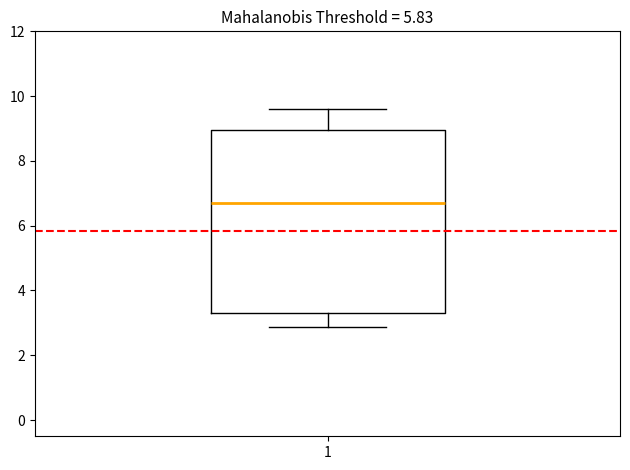

Transcribe this box plot: give where the median line is, the range the box spans, and where the two whiskers end, as read against the y-axis. The values are not printed on the chart, so give them approximately, as read against the axis.

median 6.8, box 3.2 to 9.0, whiskers 2.8 to 9.6